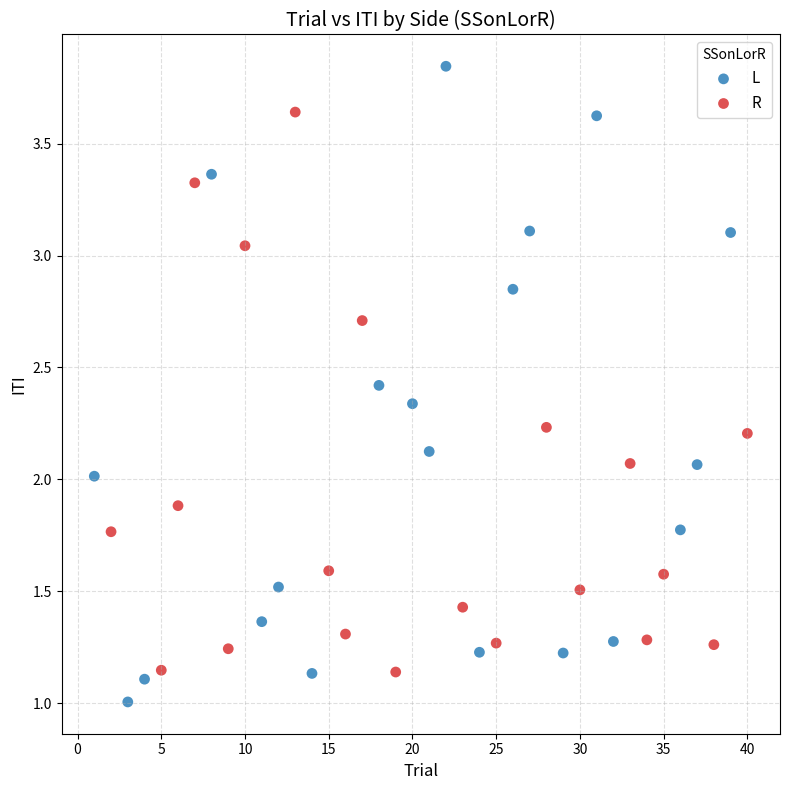

Which series has the largest Y range (max minus min)?

L